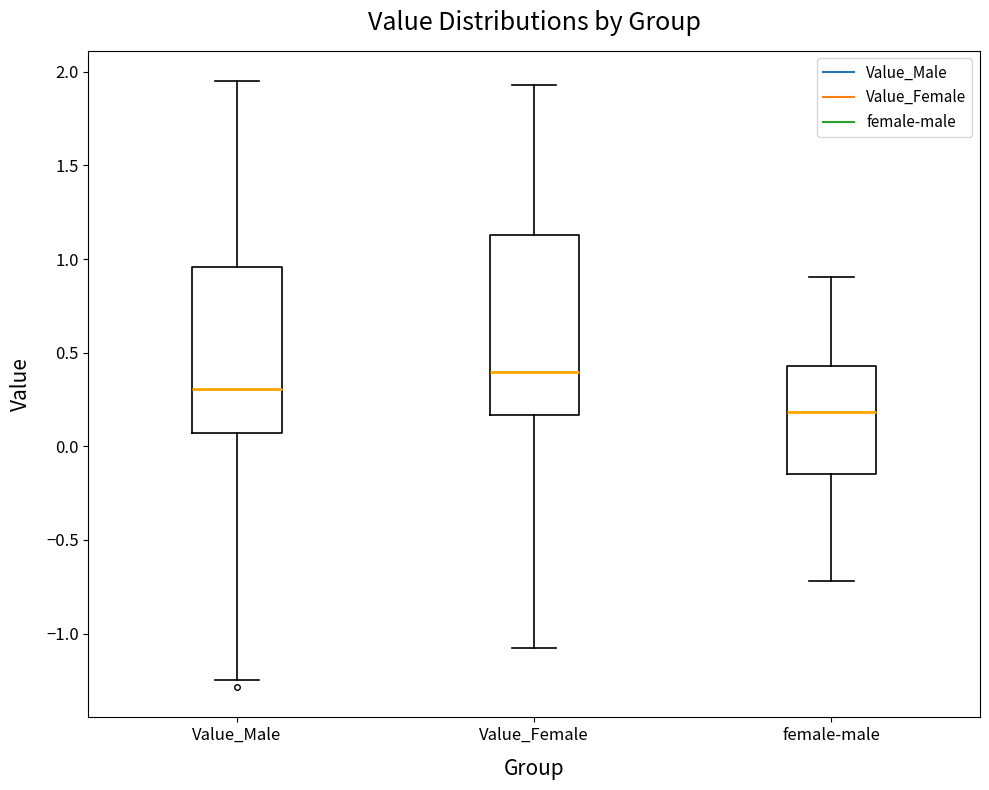

Where is the upper edge of the box for Value_Female on the y-axis? The values are not printed on the chart, so give them approximately, as read against the axis.

1.15